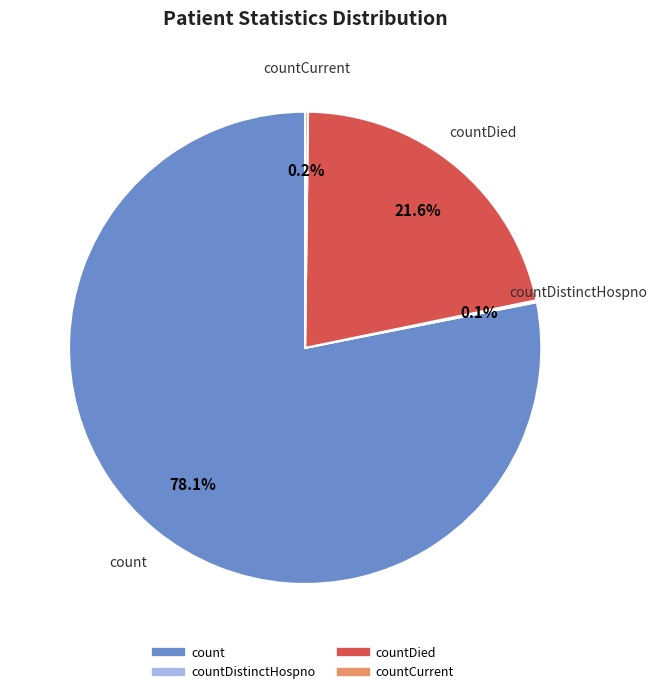

Is there any slice that represents more than half of the pie?

Yes